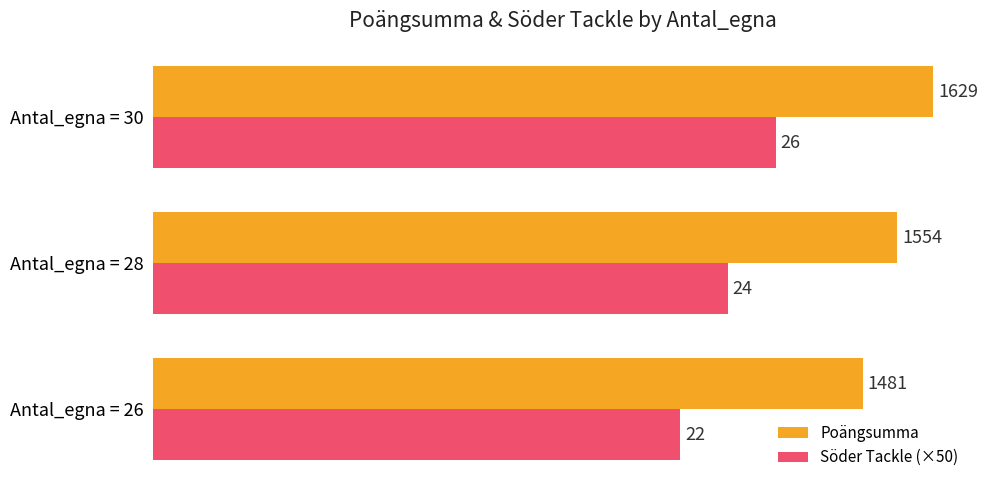

What is the difference between the second highest and minimum values in the Söder Tackle (×50) series?

100